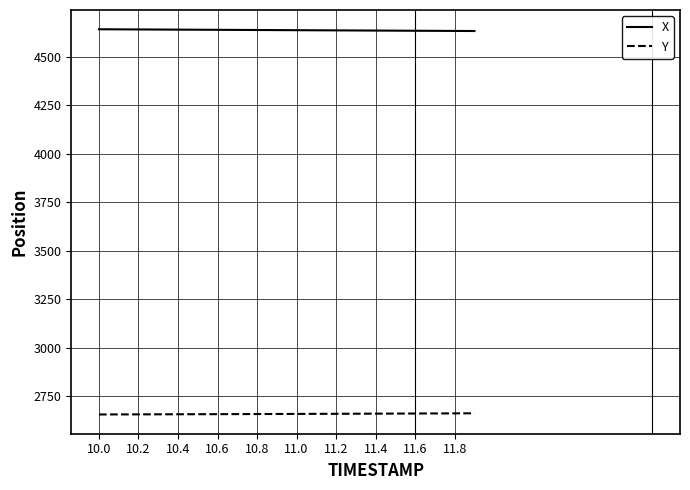

True or false: X and Y intersect in this chart.

False